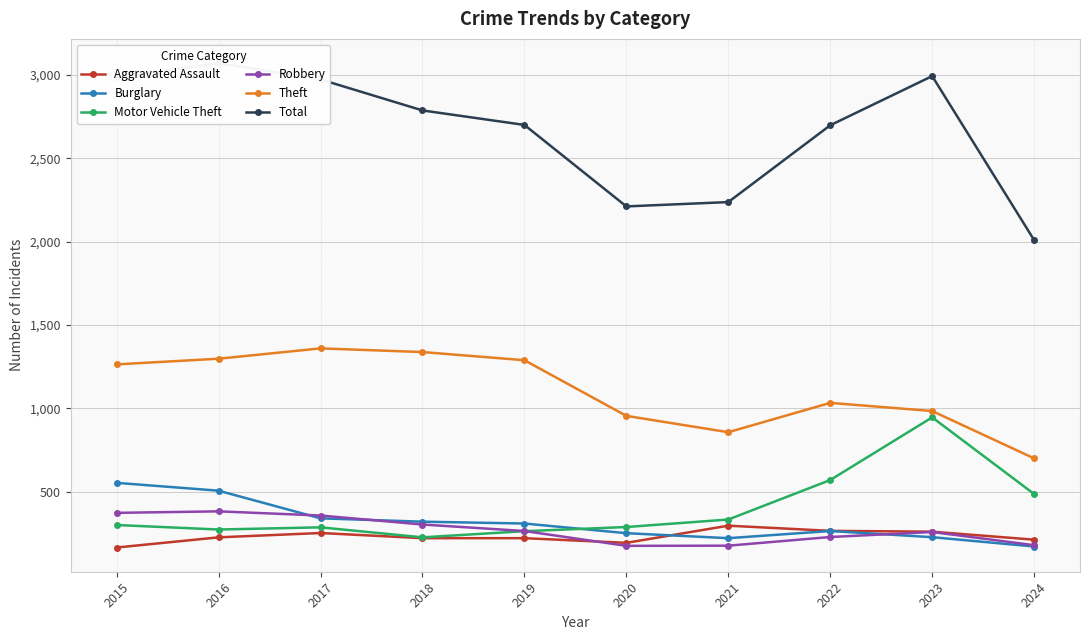

At which category is the sum across all series the highest?

2016